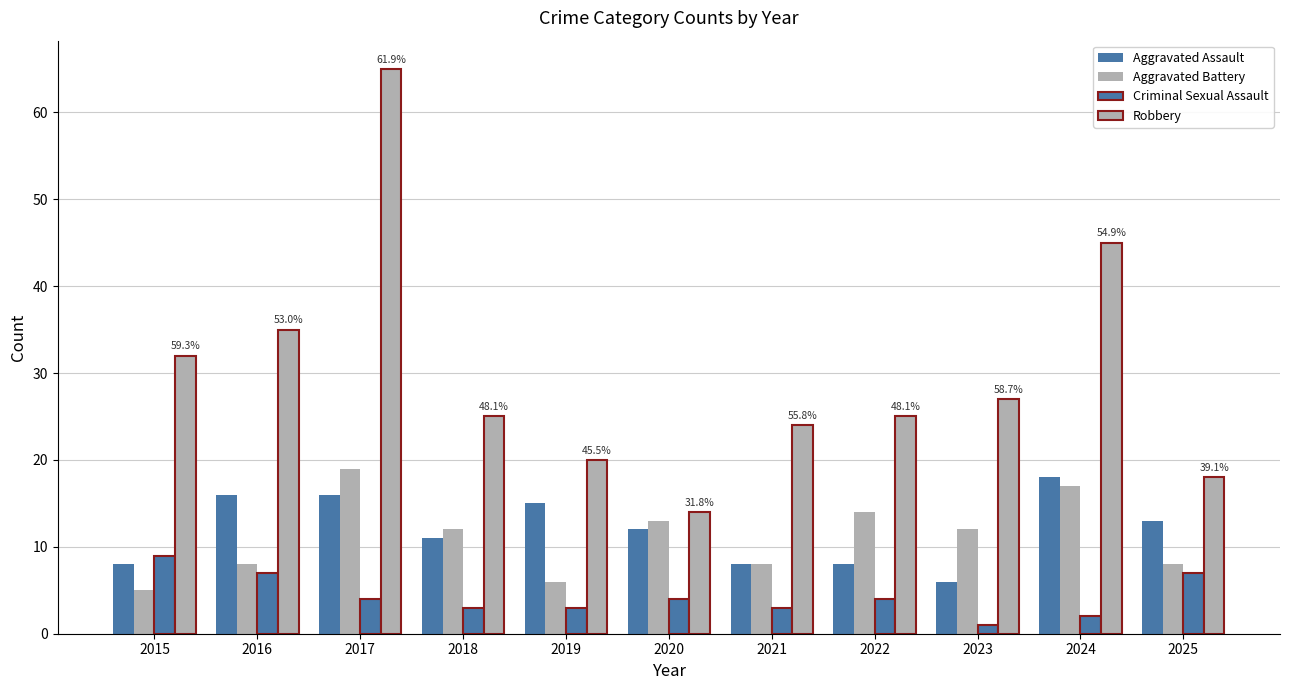

Reading left to right, extract all data points from this chart.

Aggravated Assault: 8	16	16	11	15	12	8	8	6	18	13
Aggravated Battery: 5	8	19	12	6	13	8	14	12	17	8
Criminal Sexual Assault: 9	7	4	3	3	4	3	4	1	2	7
Robbery: 32	35	65	25	20	14	24	25	27	45	18